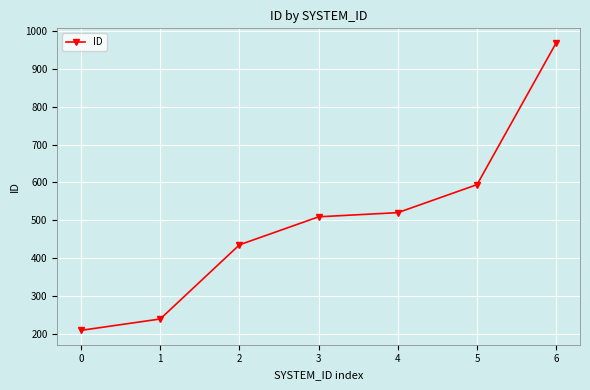

How many values are below 509?

3